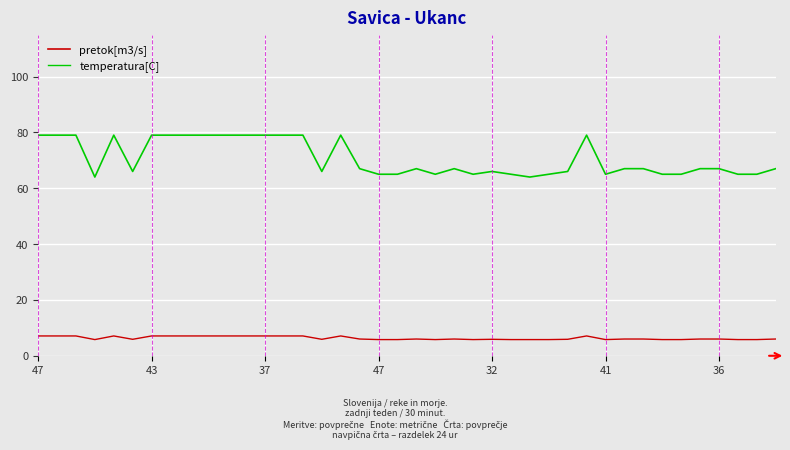

Which series has the largest range (max minus min)?

pretok[m3/s]